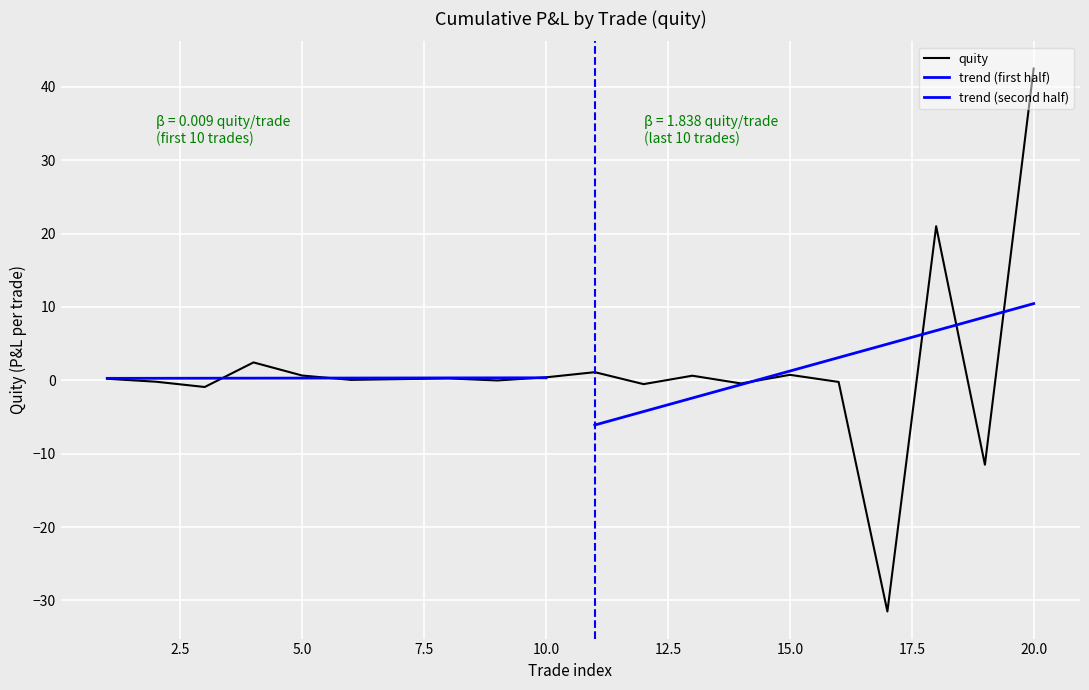

What is the smallest value displayed?

-31.5